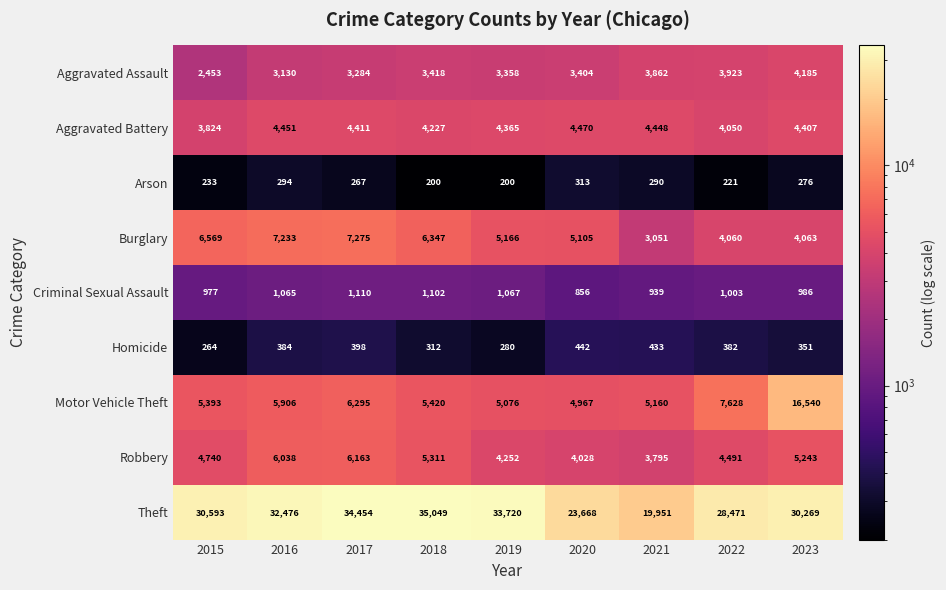

At which label is Theft closest to 27500?

2022